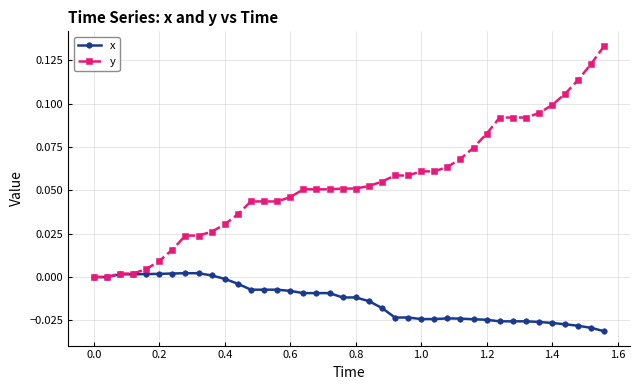

List the series in order of their overall mean, lowest first.

x, y